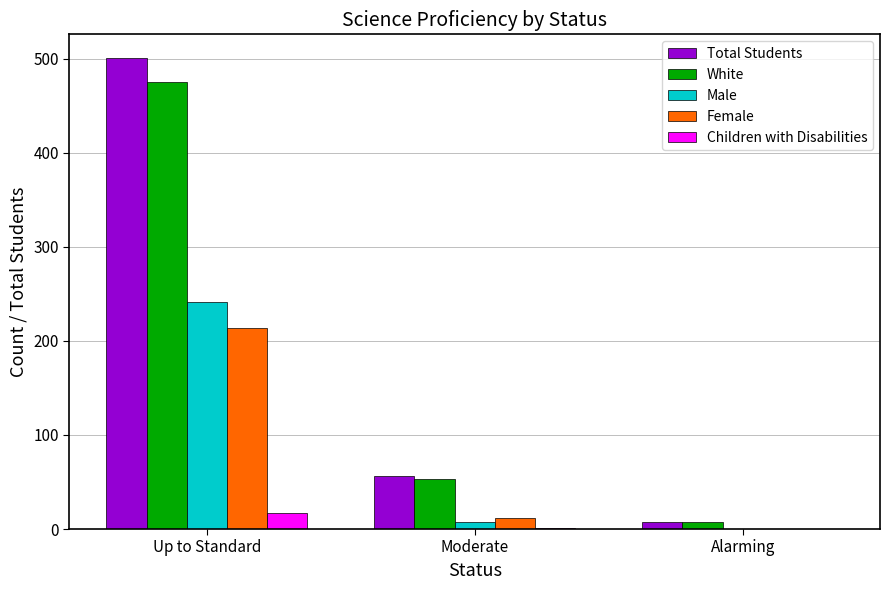

Does the chart contain stacked bars?

No